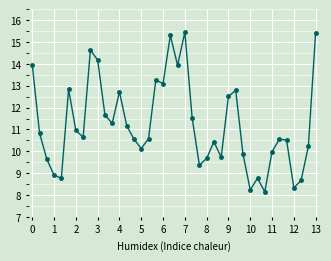

What is the average value?

11.2